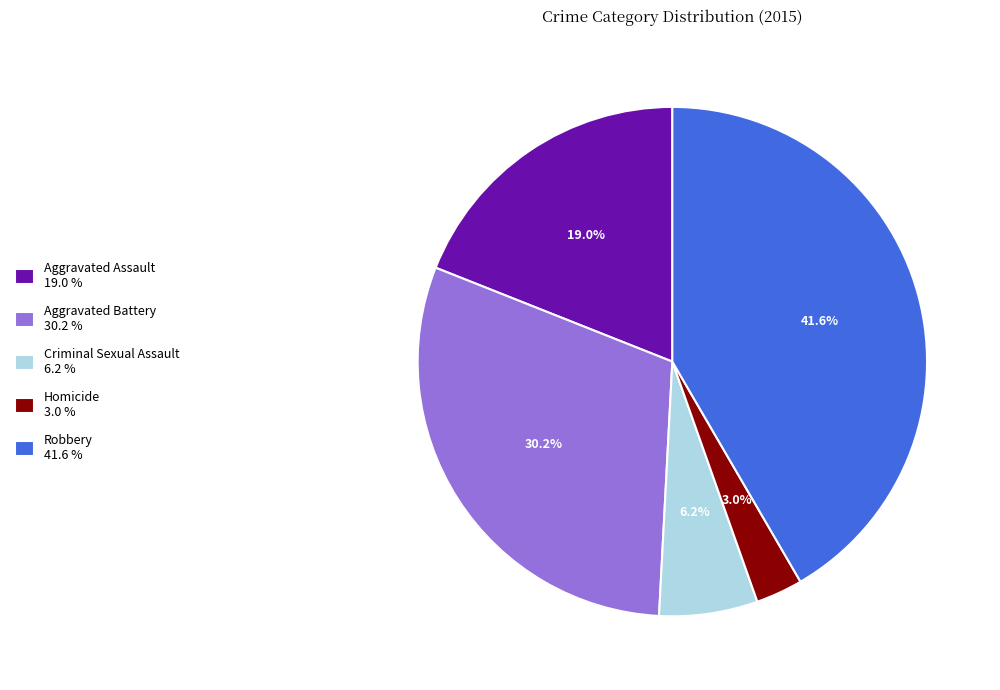

Which has a higher value, Aggravated Assault 19.0 % or Homicide 3.0 %?

Aggravated Assault 19.0 %